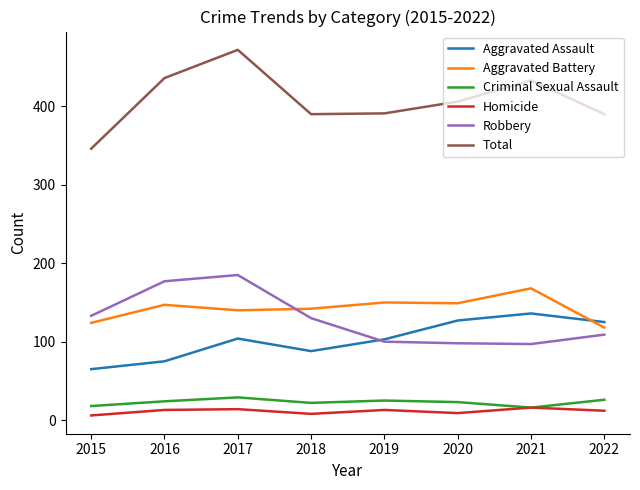

How many lines are shown in the chart?

6